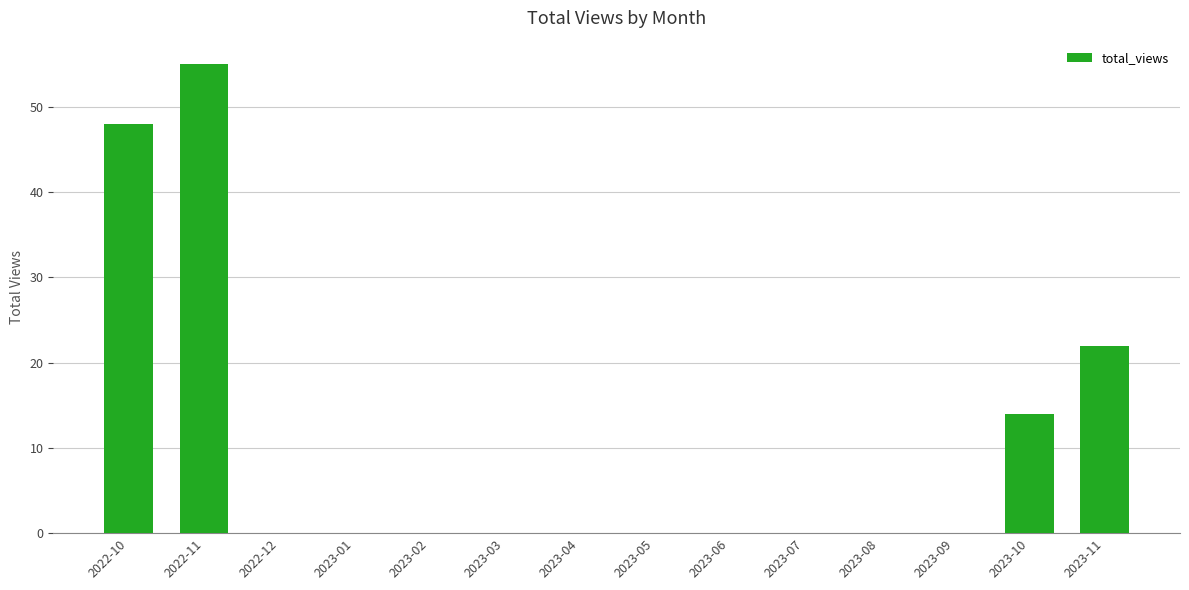

What is the sum of all values?

139